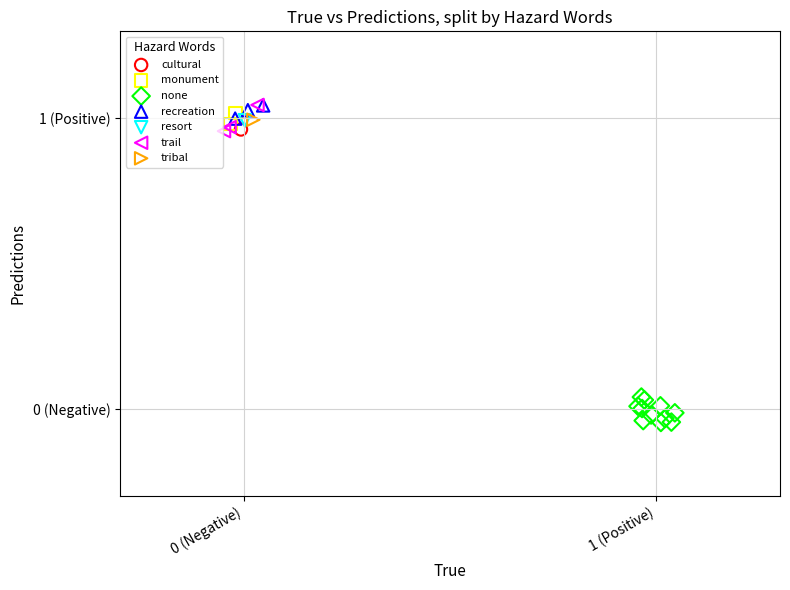

Which series contains the lowest Y value?

none